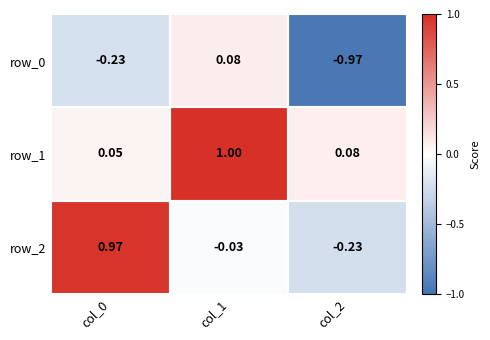

Is the value of row_0 at col_2 greater than the value of row_2 at col_0?

No